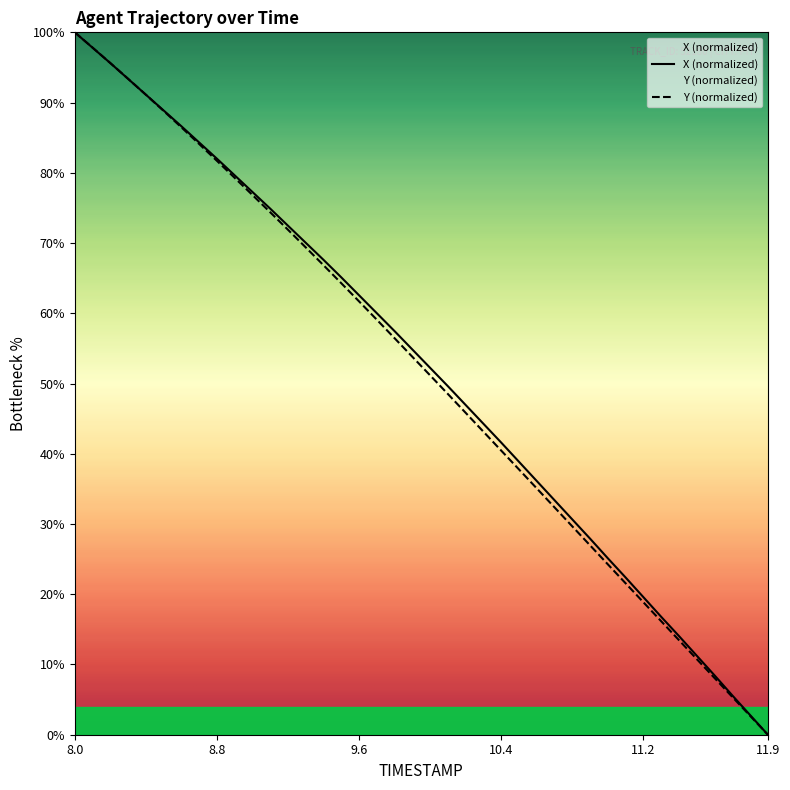

Reading right to left, list all the values displayed in this chart.

X: 0.0	2.8	5.6	8.4	11.2	14.0	16.8	19.6	22.4	25.1	27.9	30.6	33.4	36.1	38.8	41.6	44.3	46.9	49.6	52.2	54.8	57.4	60.0	62.6	65.1	67.6	70.0	72.5	74.9	77.3	79.6	82.0	84.3	86.6	88.9	91.1	93.4	95.6	97.8	100.0
Y: 0.0	2.7	5.4	8.1	10.8	13.5	16.2	18.8	21.5	24.2	26.9	29.6	32.4	35.1	37.8	40.4	43.1	45.8	48.5	51.1	53.8	56.4	59.1	61.7	64.3	66.8	69.4	71.9	74.4	76.8	79.3	81.7	84.1	86.5	88.8	91.1	93.4	95.6	97.8	100.0